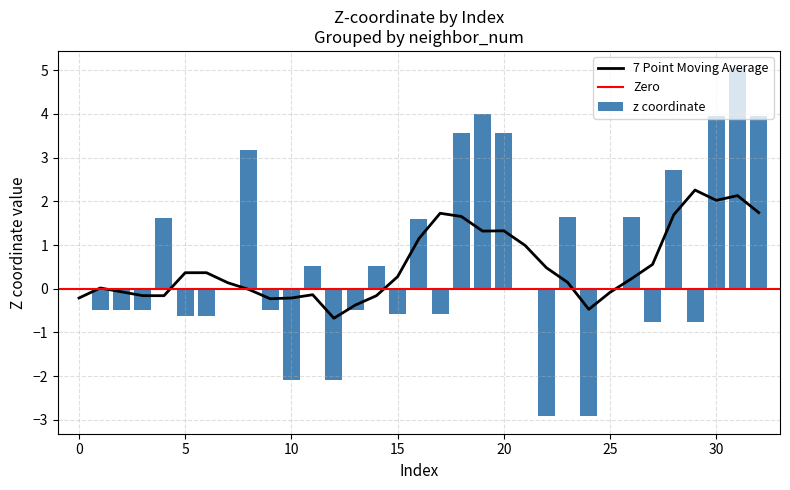

True or false: z coordinate has a value of 2.6 at 30.

False